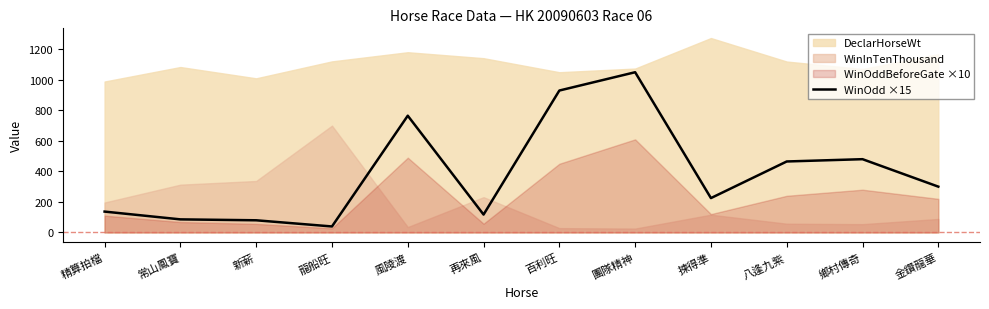

Does the chart have visible grid lines?

No